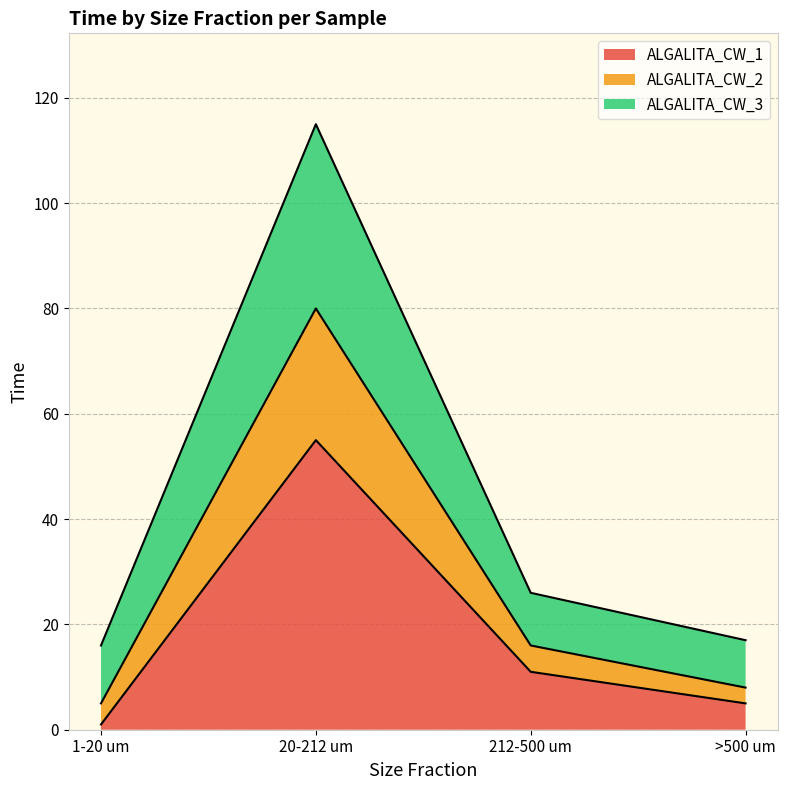

Rank the categories by ALGALITA_CW_1 value from highest to lowest.

20-212 um, 212-500 um, >500 um, 1-20 um